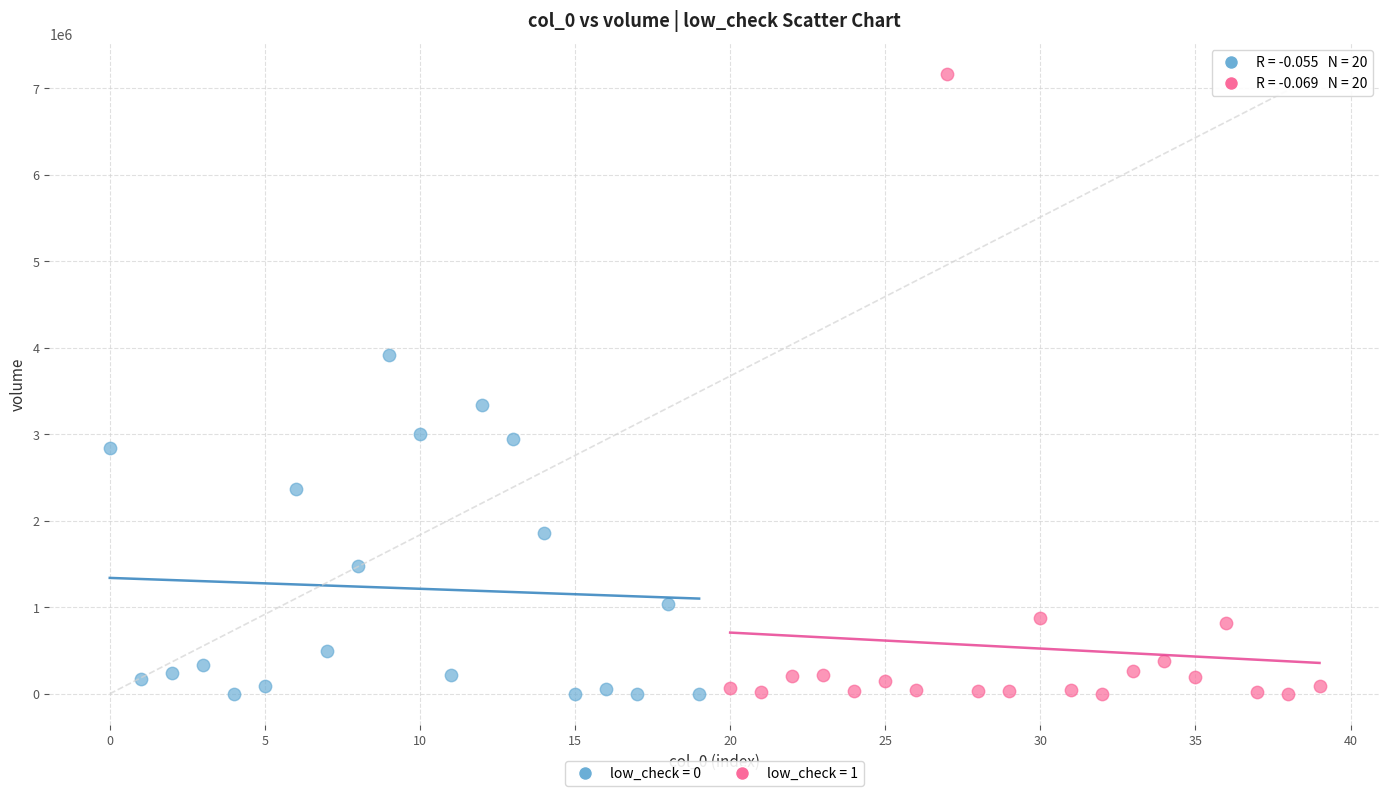

Which series has the widest spread of Y values?

low_check = 1